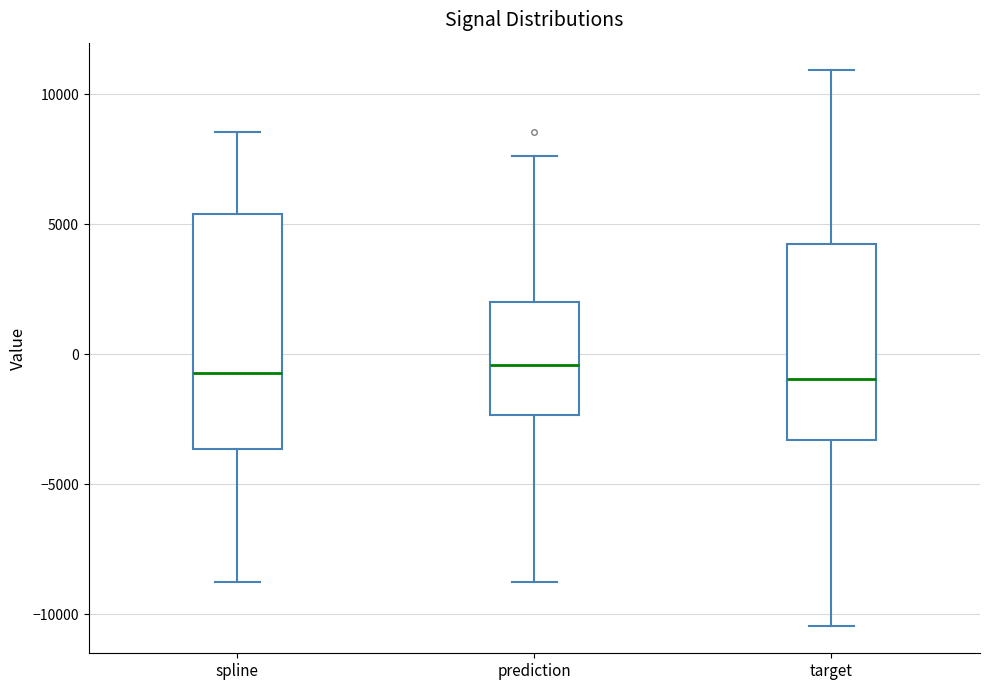

Reading left to right, transcribe this box plot: for each box, give where its median line is, the range the box spans, and where its two whiskers end, as read against the y-axis. The values are not printed on the chart, so give them approximately, as read against the axis.

spline: median -500, box -3500 to 5500, whiskers -9000 to 8500
prediction: median -500, box -2500 to 2000, whiskers -9000 to 7500
target: median -1000, box -3500 to 4000, whiskers -10500 to 11000